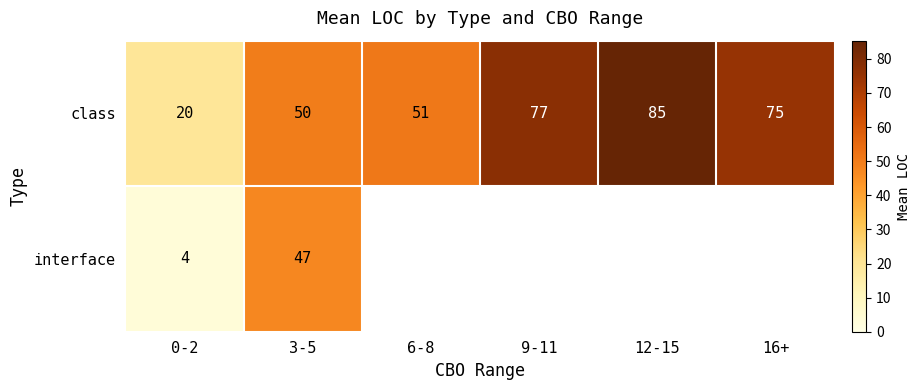

Which series changed the most between 0-2 and 3-5?

interface